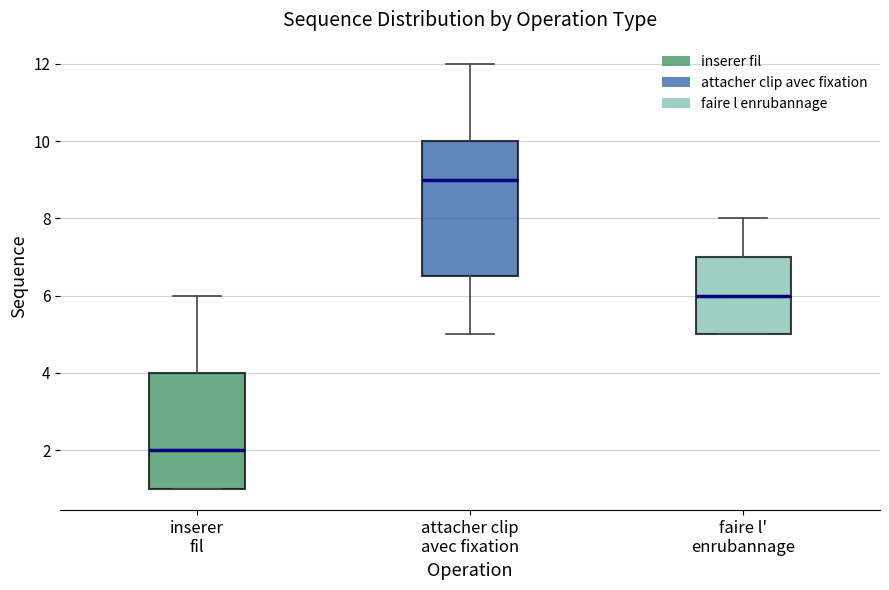

Where is the upper edge of the box for inserer fil on the y-axis? The values are not printed on the chart, so give them approximately, as read against the axis.

4.0